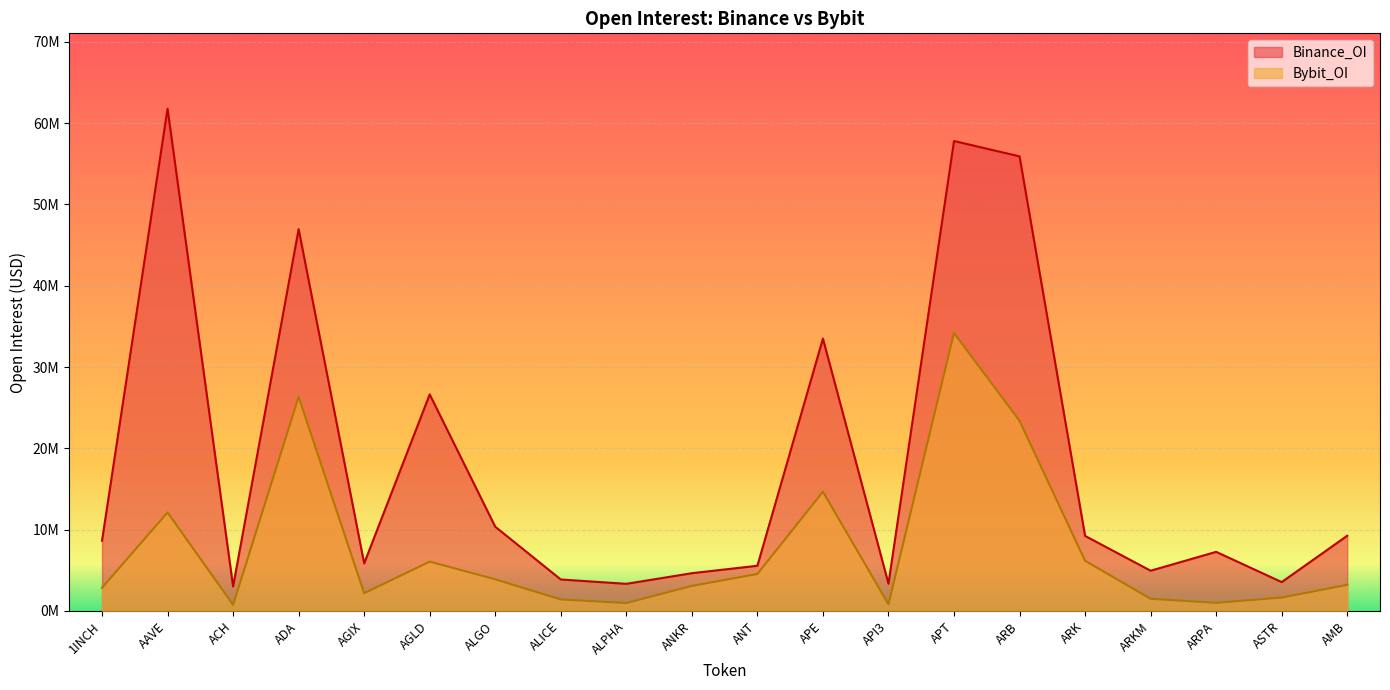

List the series in order of their overall mean, highest first.

Binance_OI, Bybit_OI